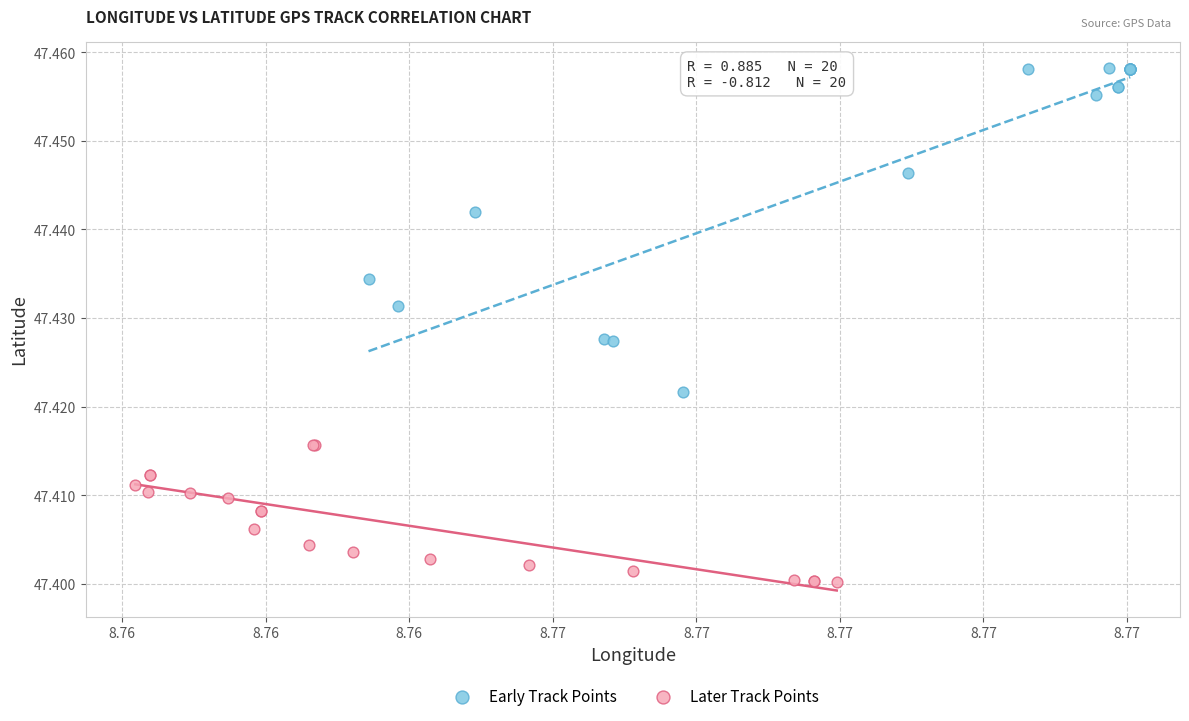

Which series has the widest spread of Y values?

Early Track Points